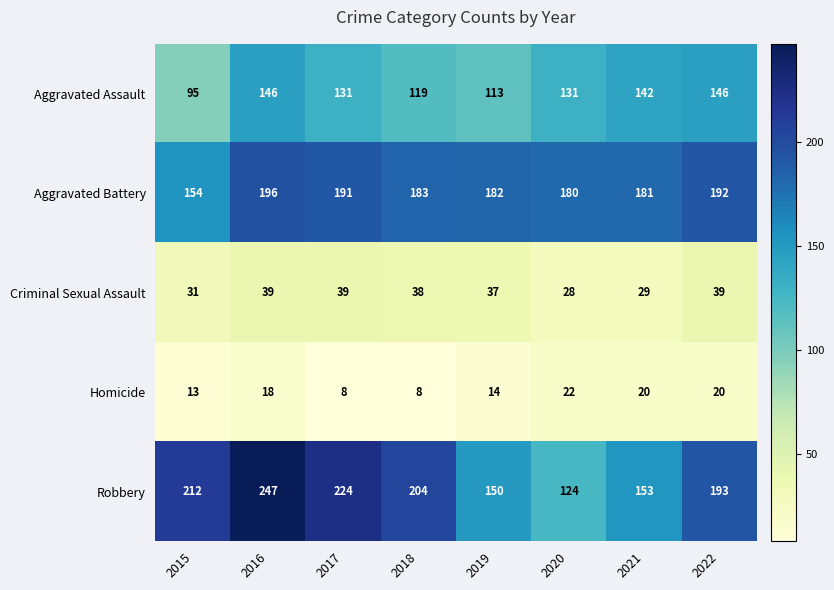

At which label does Aggravated Battery reach its minimum?

2015